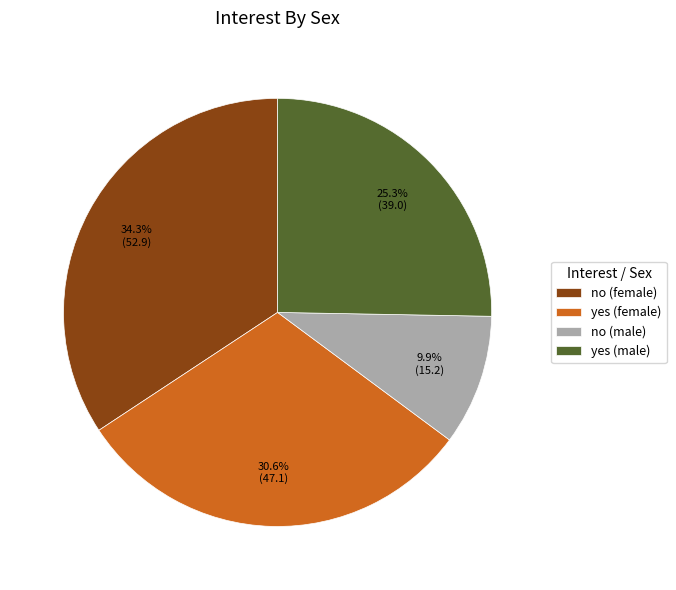

What percentage do yes (female) and no (female) together represent?

64.8%